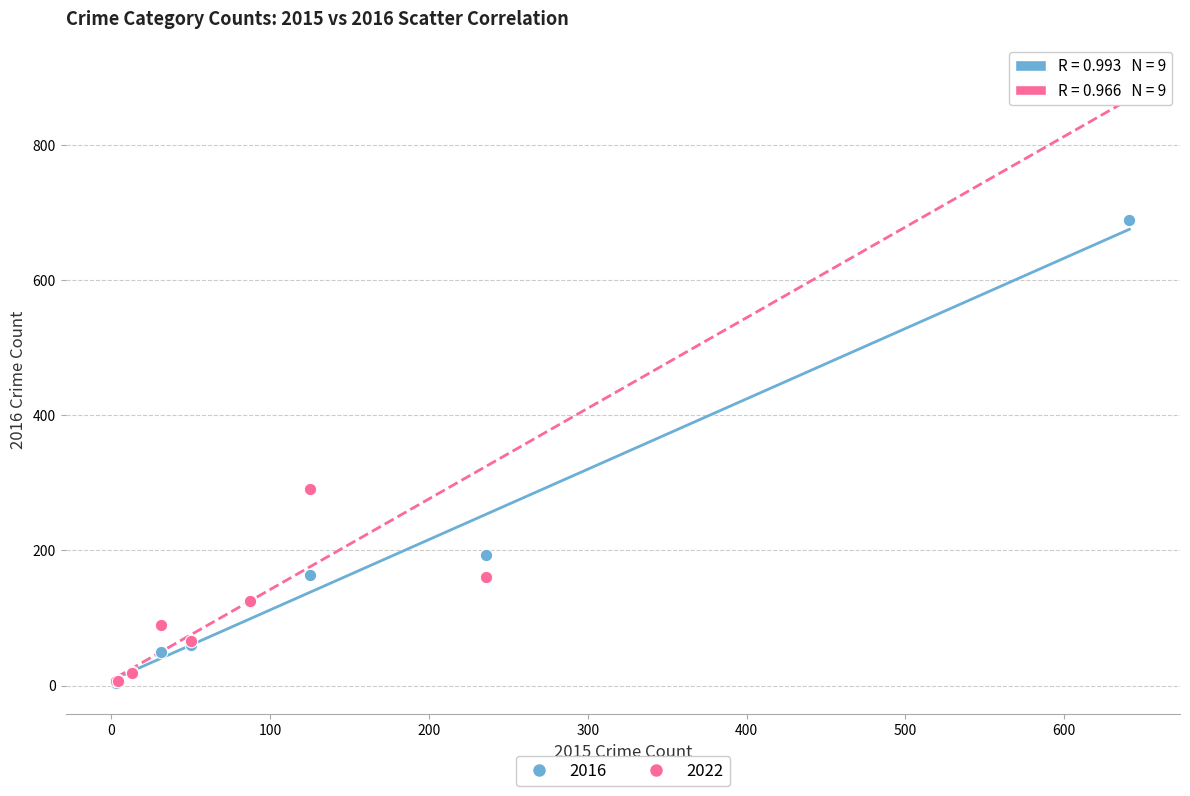

Across all series, what Y value is closest to 454?

291